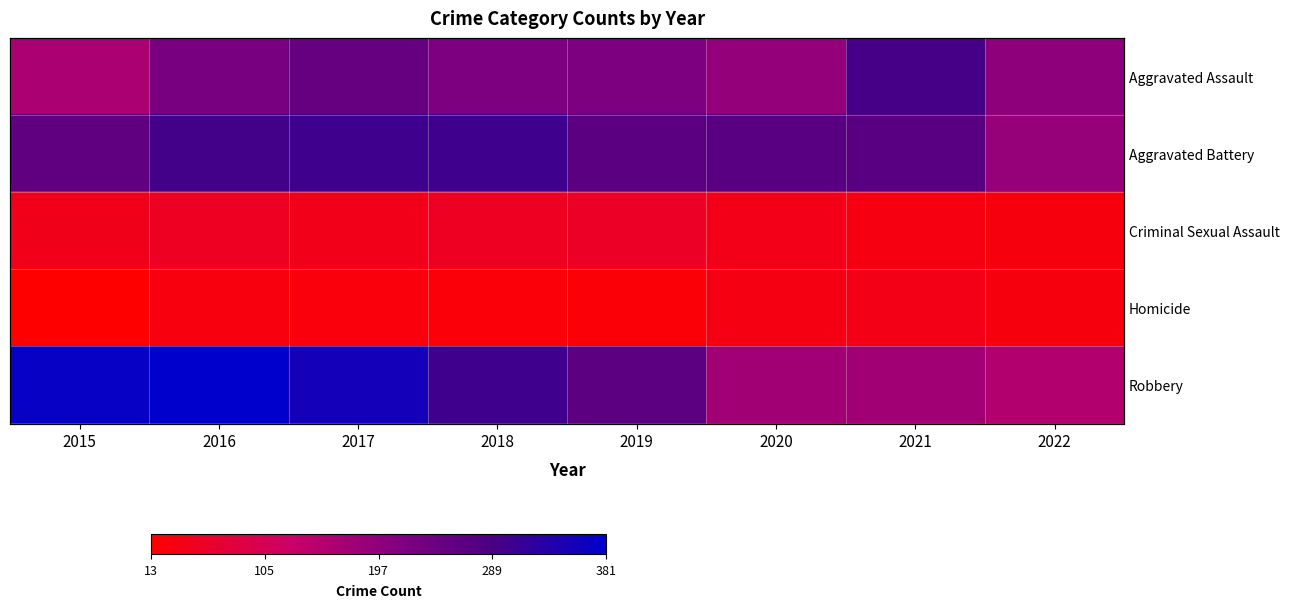

Which series has the largest range (max minus min)?

Robbery